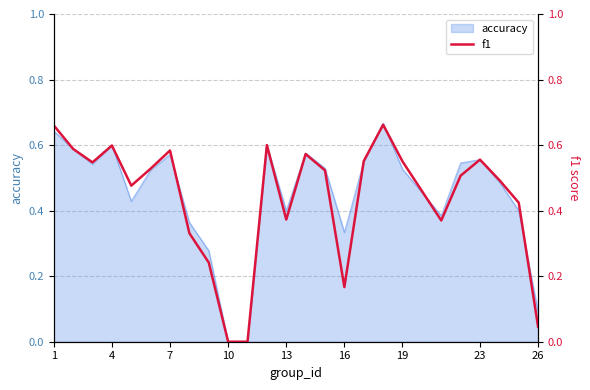

True or false: accuracy has a value of 1.0 at 1.

False